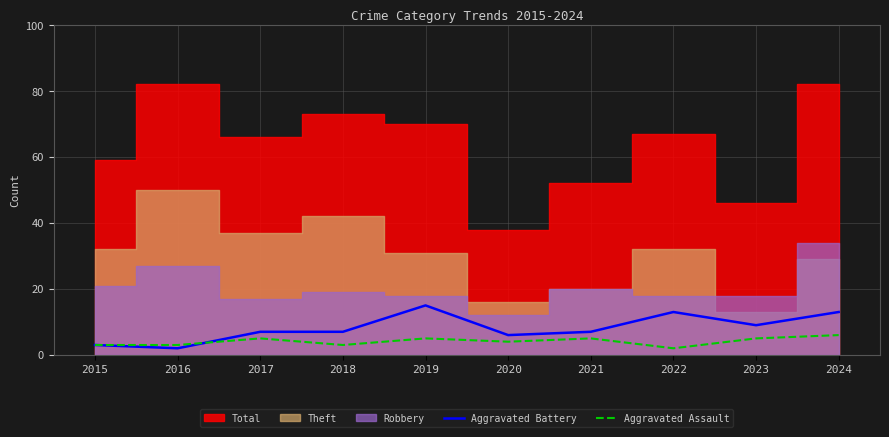

Rank the categories by Aggravated Assault value from lowest to highest.

2022, 2015, 2016, 2018, 2020, 2017, 2019, 2021, 2023, 2024